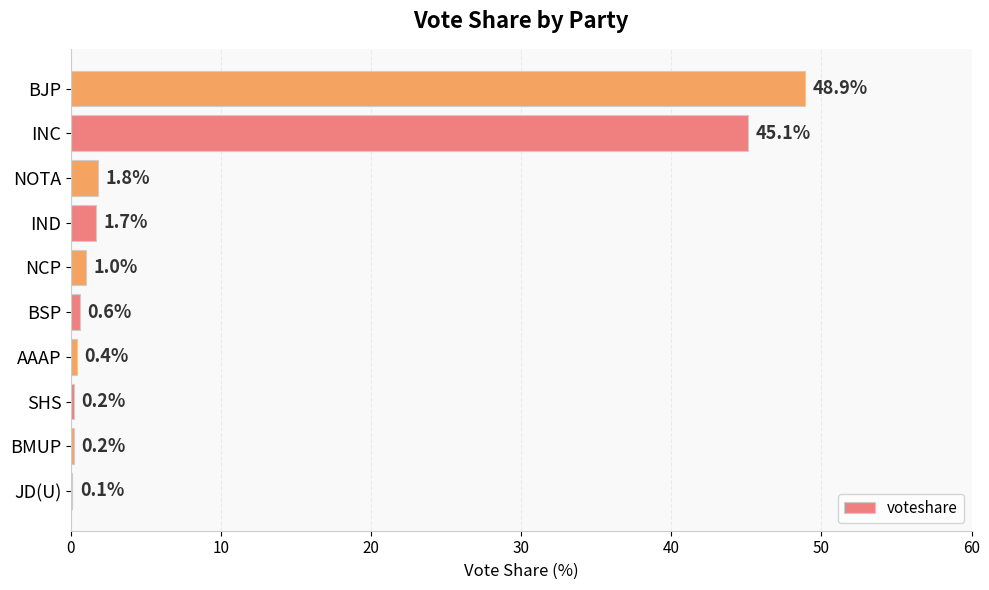

True or false: the data shows 1.8 at NOTA.

True